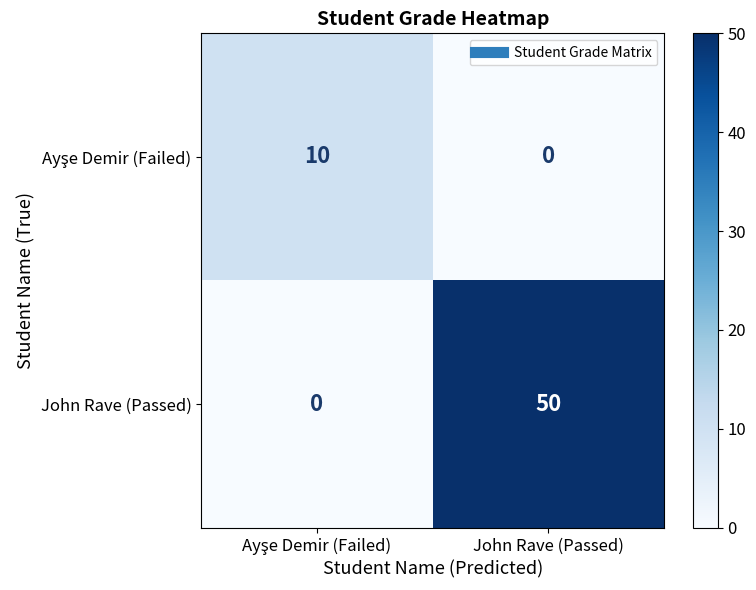

Which series has the largest total across all categories?

John Rave (Passed)